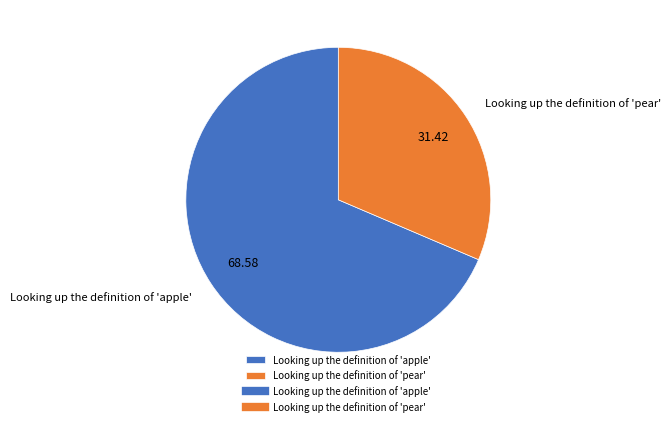

Rank the categories by value from lowest to highest.

Looking up the definition of 'pear', Looking up the definition of 'apple'